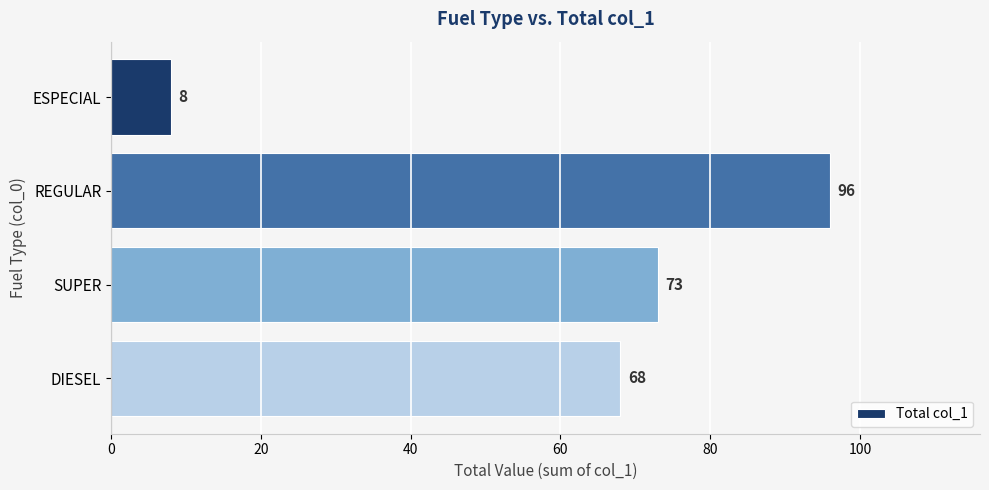

The chart shows a value of 99 at SUPER. True or false?

False